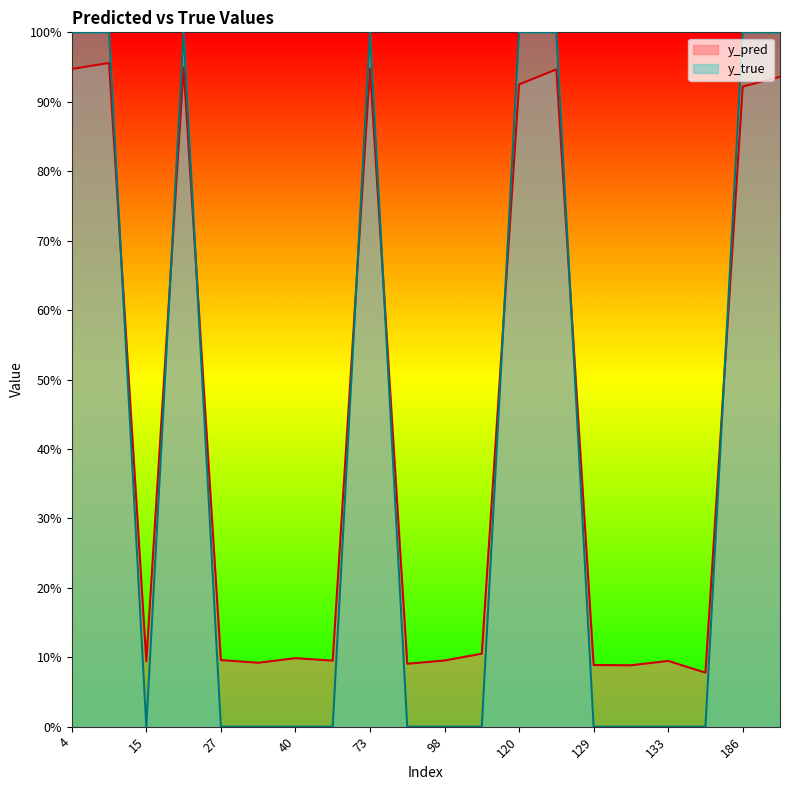

Which label corresponds to the largest value in the chart?

4